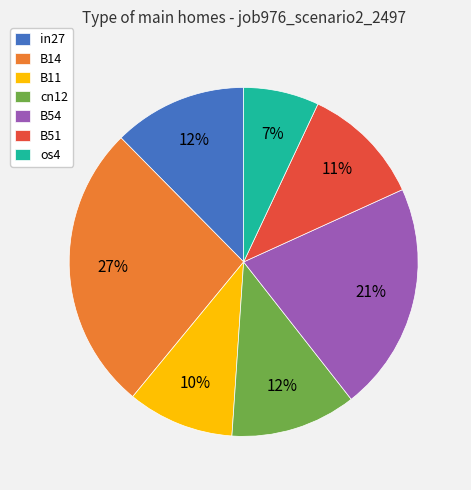

To the nearest percent, what is the difference between the in27 and os4 slice percentages?

5%